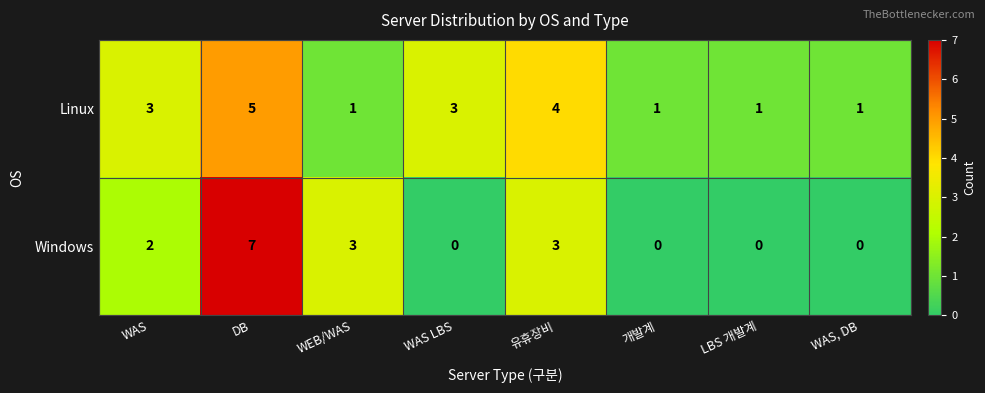

Rank the series by their maximum value, from highest to lowest.

Windows, Linux